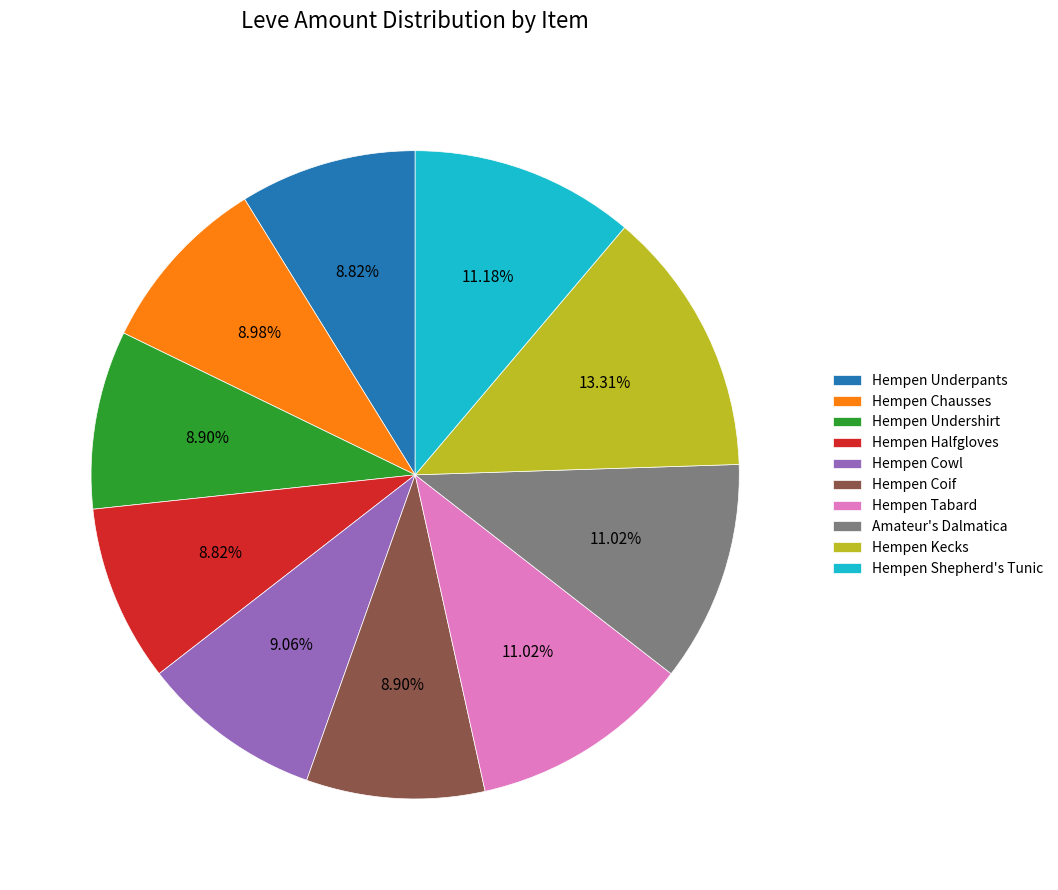

Is there a majority slice in this chart?

No